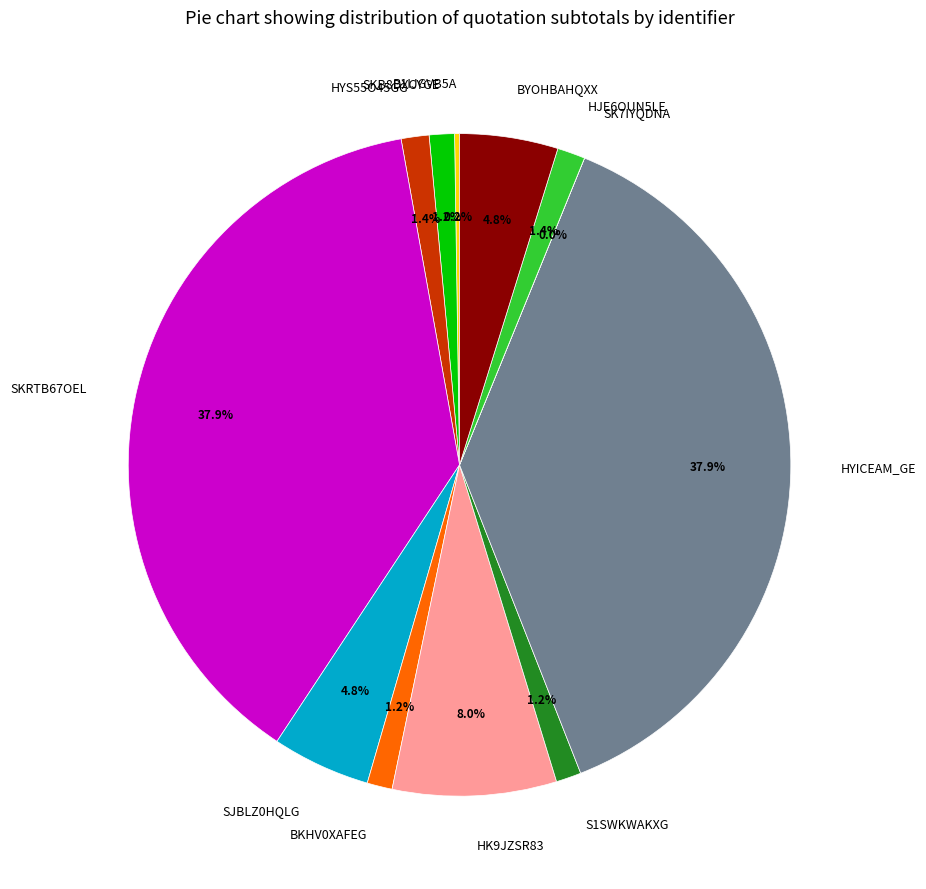

Is the sum of SKB8DXCYGE and HYS55O45GG greater than half?

No